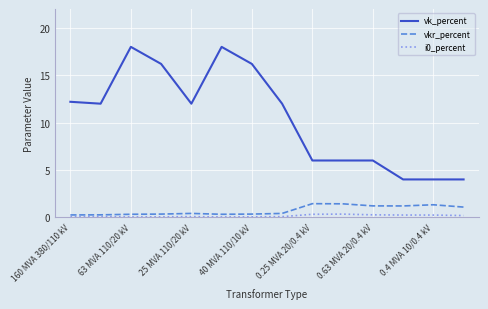

Count the number of data series in this chart.

3